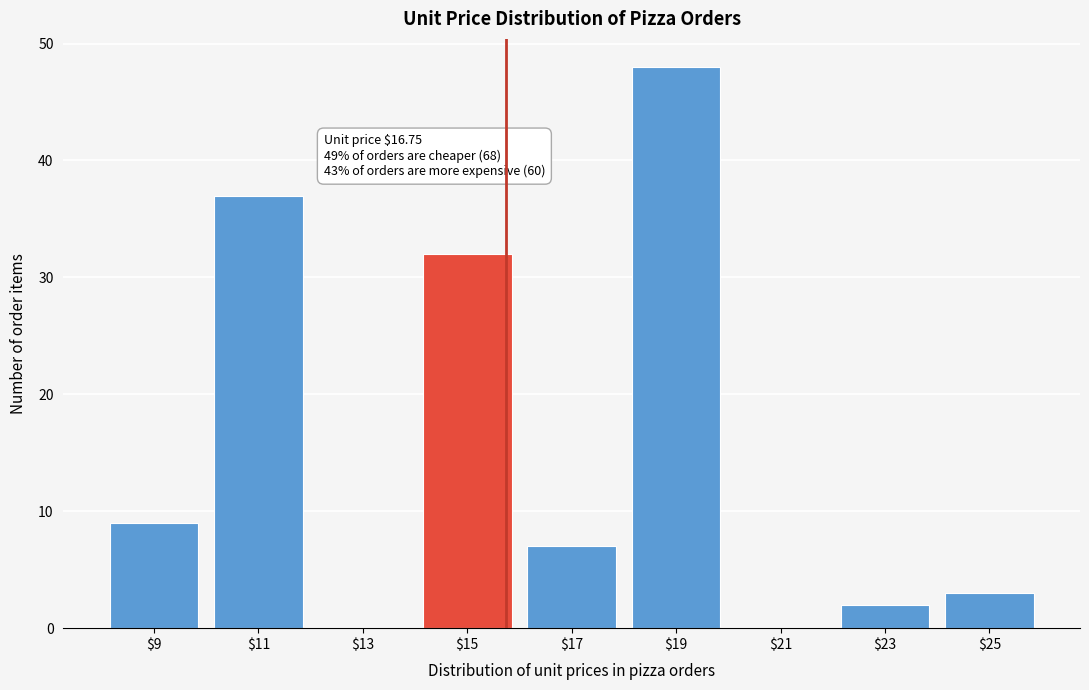

True or false: the data shows 14 at $19.

False